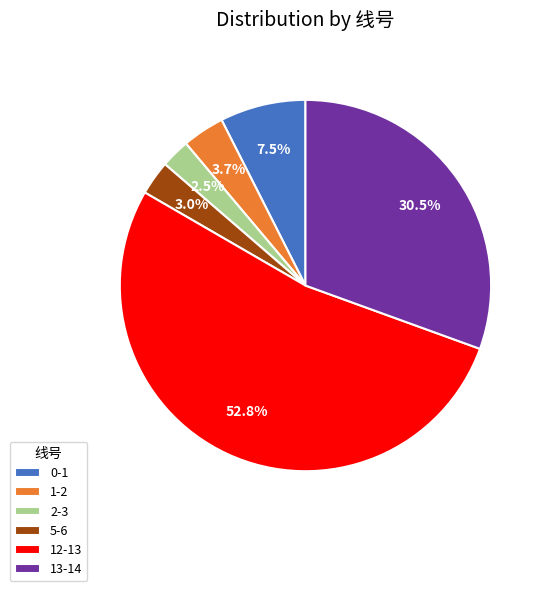

The 0-1 slice represents 13% of the pie. True or false?

False